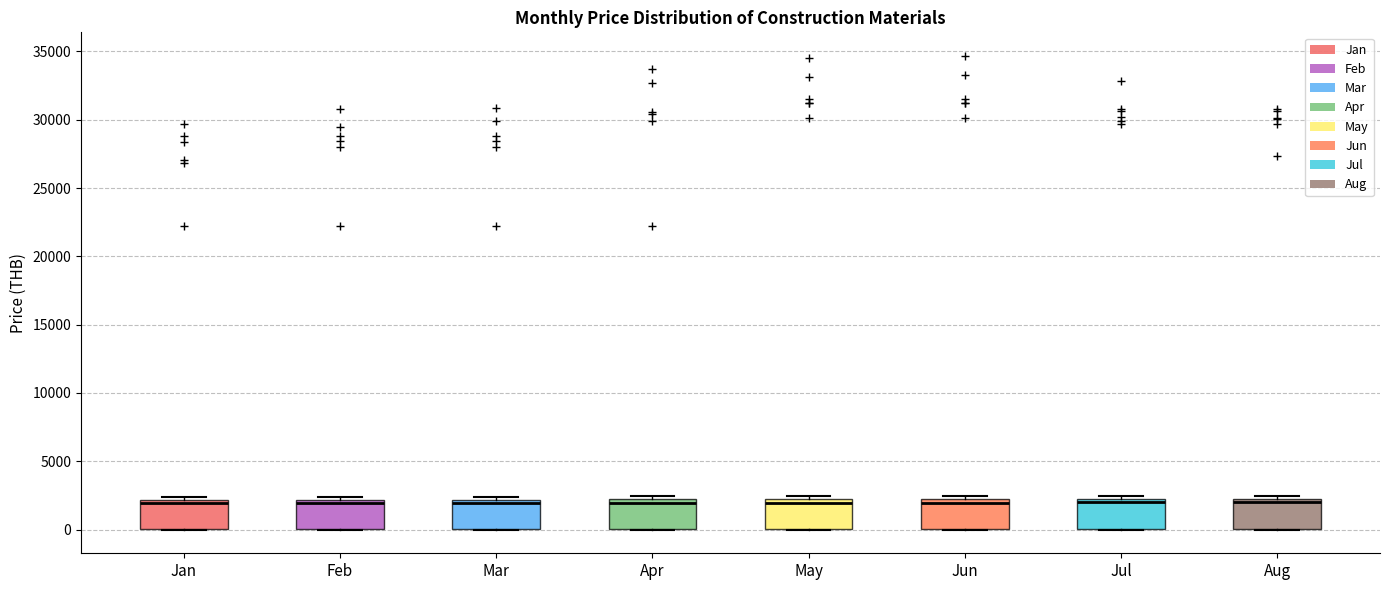

Reading left to right, read every box against the y-axis: the position of its median line, the range the box covers, and the ends of its whiskers. The values are not printed on the chart, so give them approximately, as read against the axis.

Jan: median 2000 (just below the box's upper edge), box 0 to 2000, whiskers 0 to 2500
Feb: median 2000 (just below the box's upper edge), box 0 to 2000, whiskers 0 to 2500
Mar: median 2000 (just below the box's upper edge), box 0 to 2000, whiskers 0 to 2500
Apr: median 2000 (just below the box's upper edge), box 0 to 2000, whiskers 0 to 2500
May: median 2000, box 0 to 2500, whiskers 0 to 2500 (just above the box's upper edge)
Jun: median 2000, box 0 to 2500, whiskers 0 to 2500 (just above the box's upper edge)
Jul: median 2000, box 0 to 2500, whiskers 0 to 2500 (just above the box's upper edge)
Aug: median 2000, box 0 to 2500, whiskers 0 to 2500 (just above the box's upper edge)